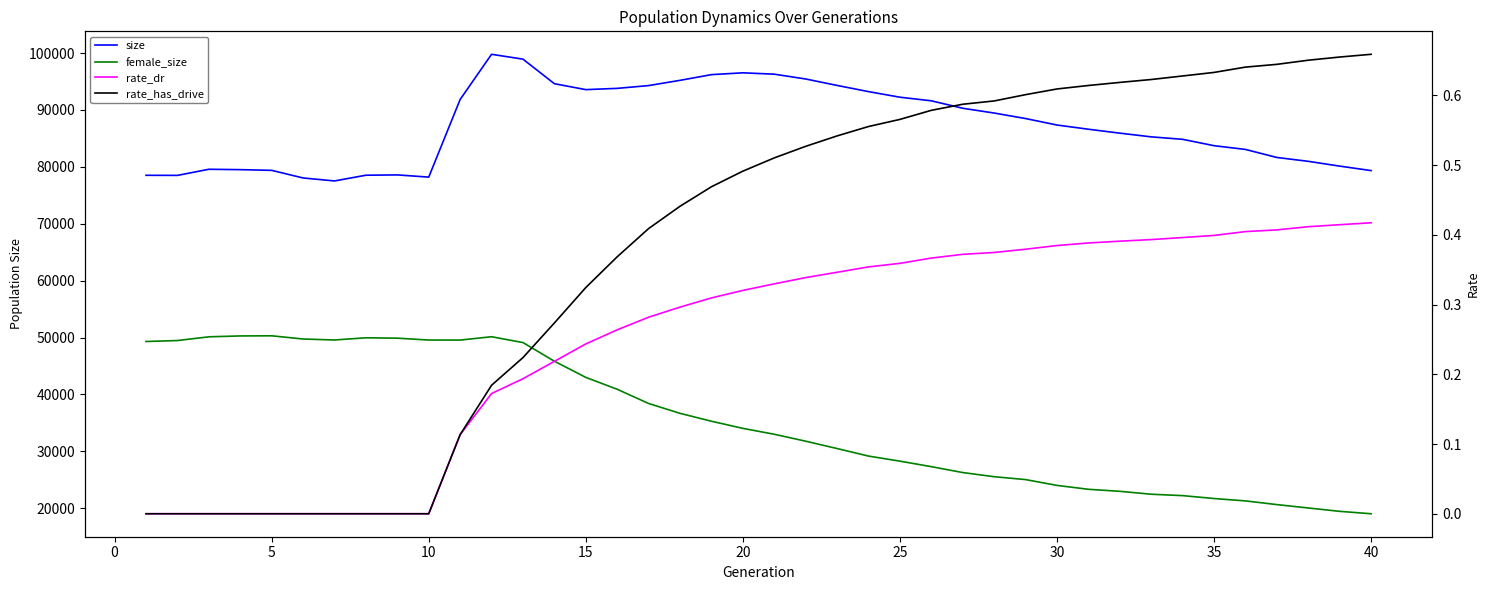

How many data points in female_size are less than 34049?

20